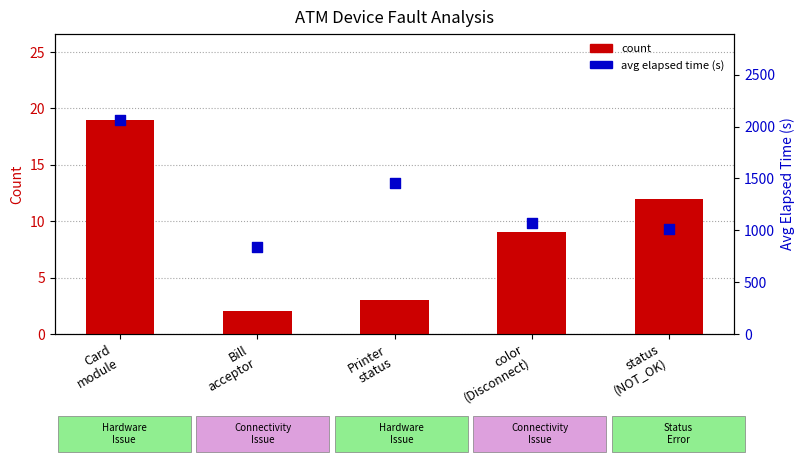

What are all the series names shown in the legend?

count, avg elapsed time (s)